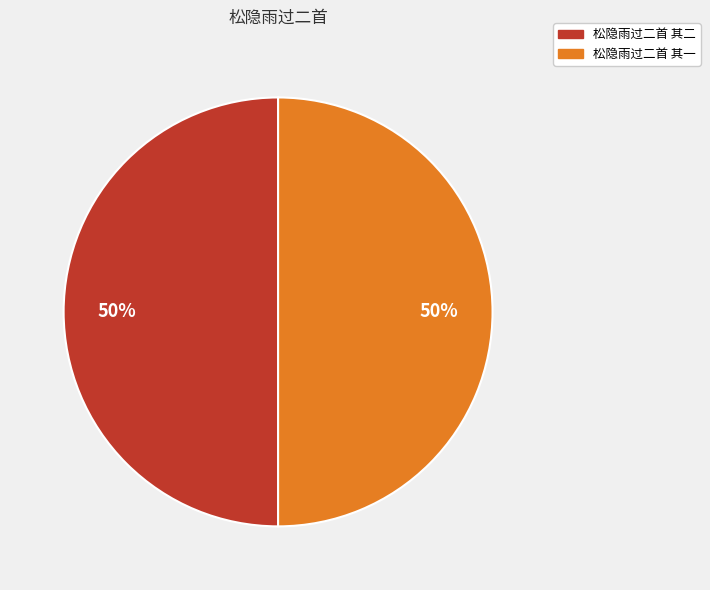

To the nearest percent, what percentage of the pie is 松隐雨过二首 其二?

50%